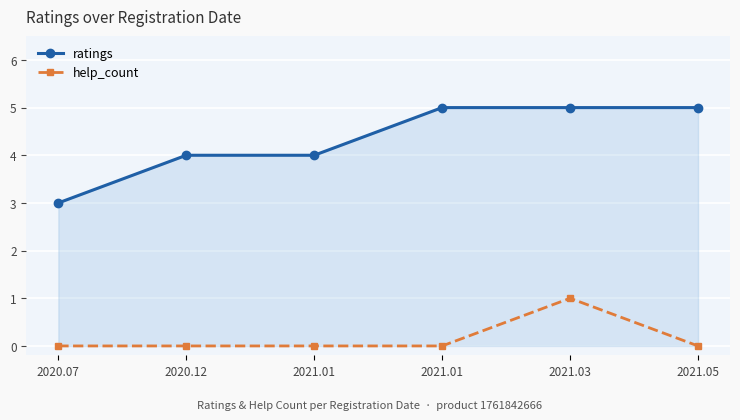

Reading left to right, list all the values displayed in this chart.

ratings: 3	4	4	5	5	5
help_count: 0	0	0	0	1	0